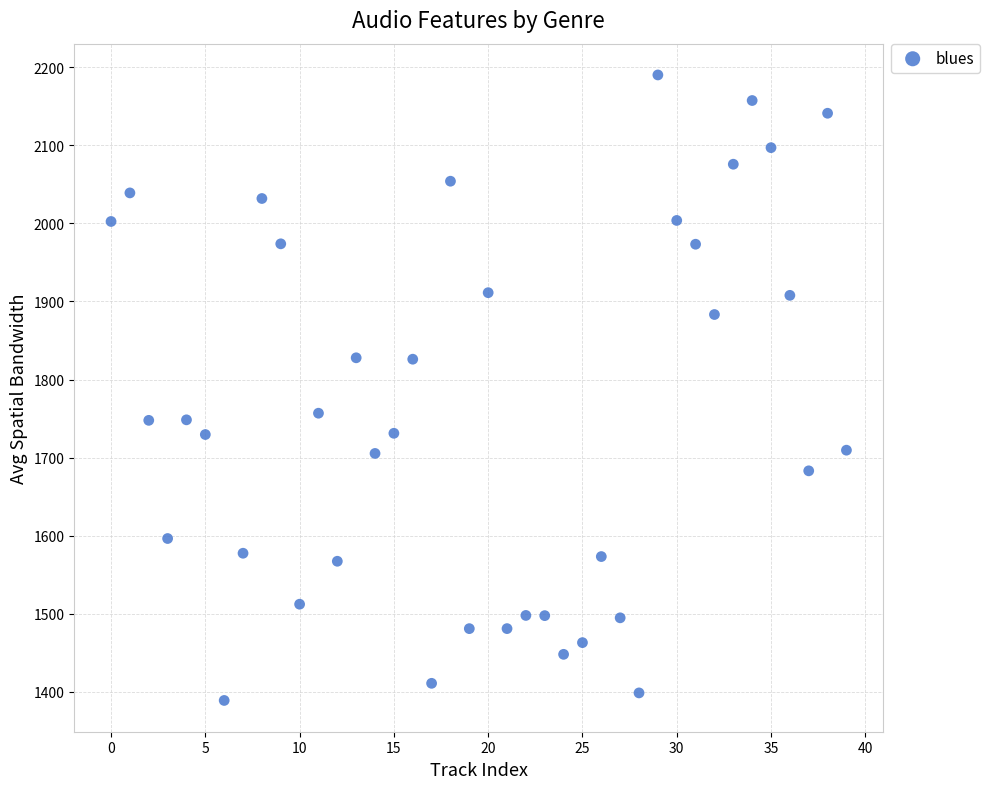

What is the range of Y values (max minus min)?

801.0